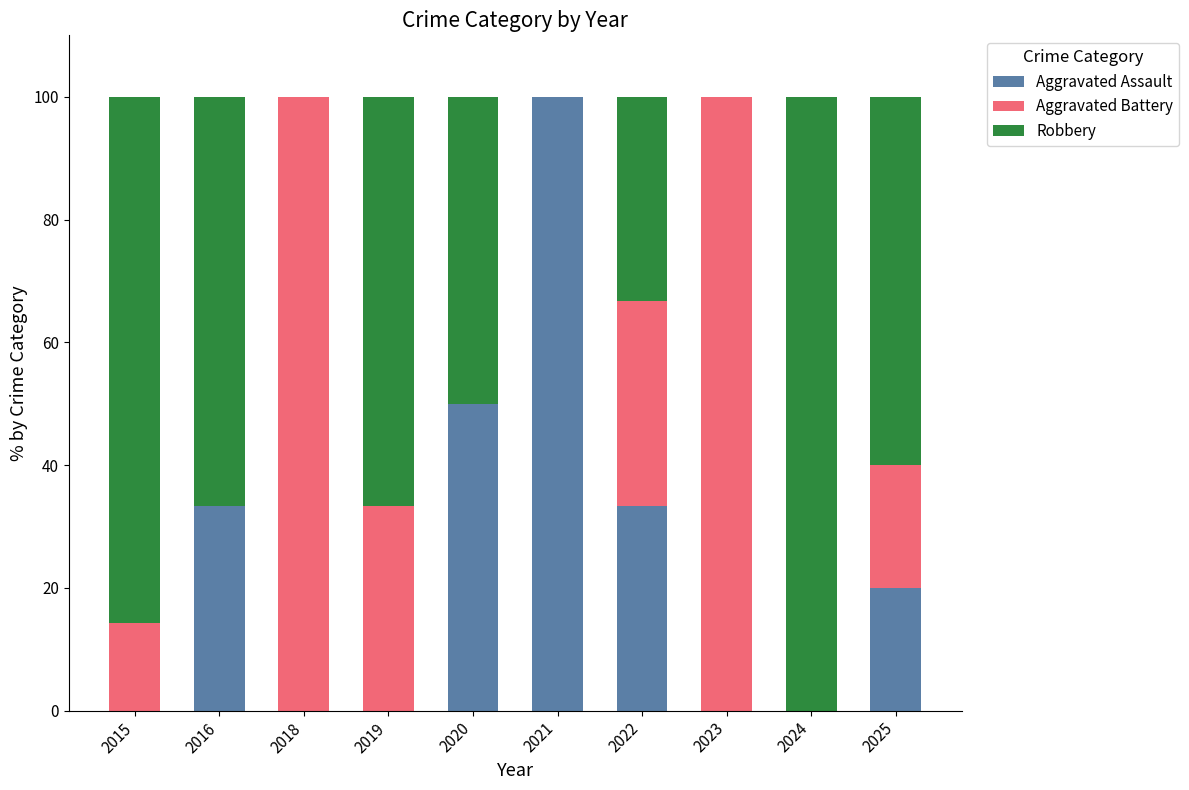

What is the total value across all series at 2016?

100.0